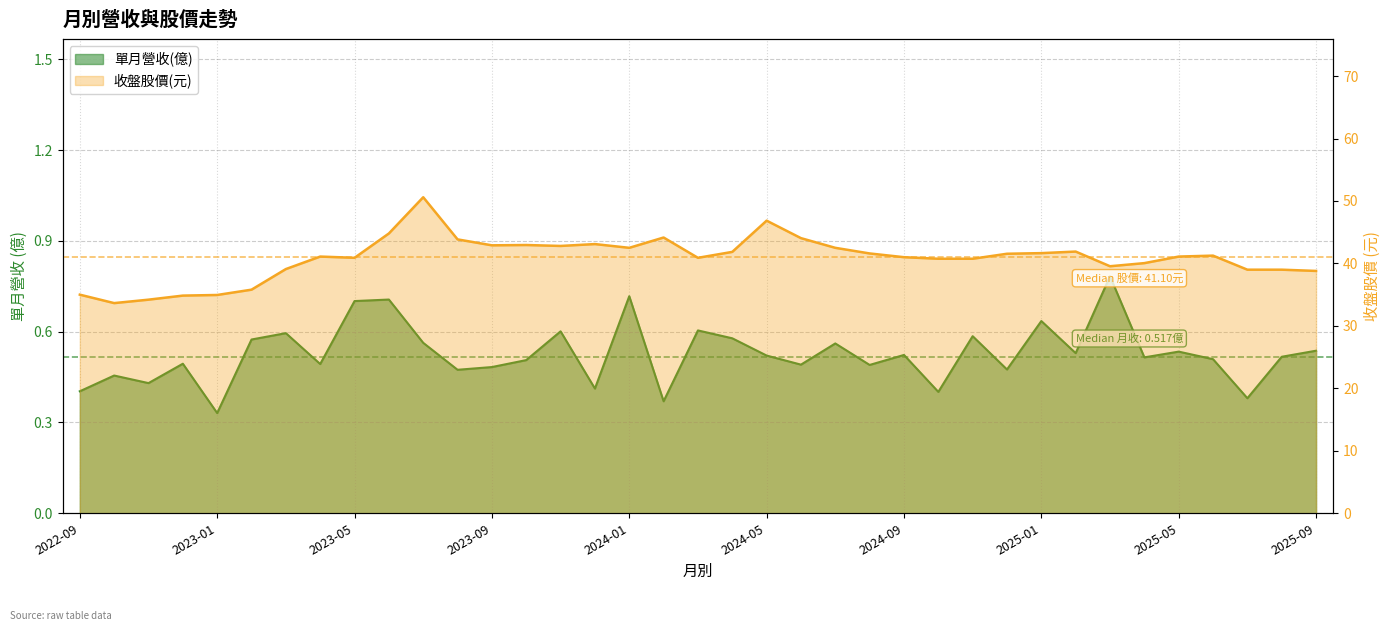

The 收盤股價 series shows 72.0 at 2023-04. True or false?

False